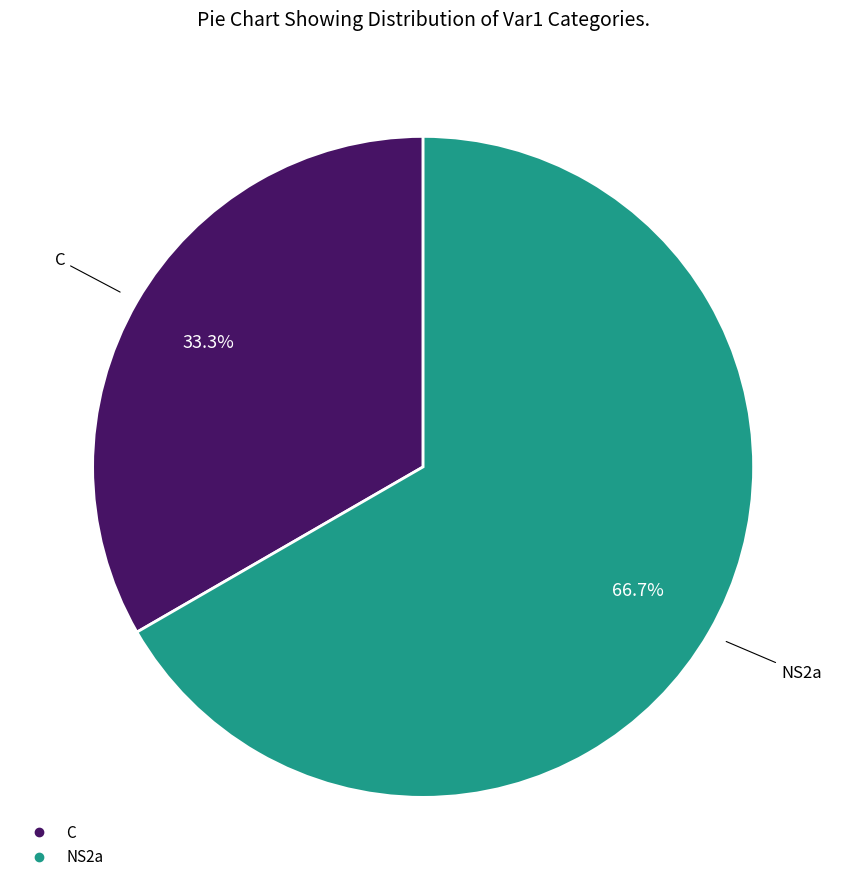

Which category has the smallest portion of the pie?

C